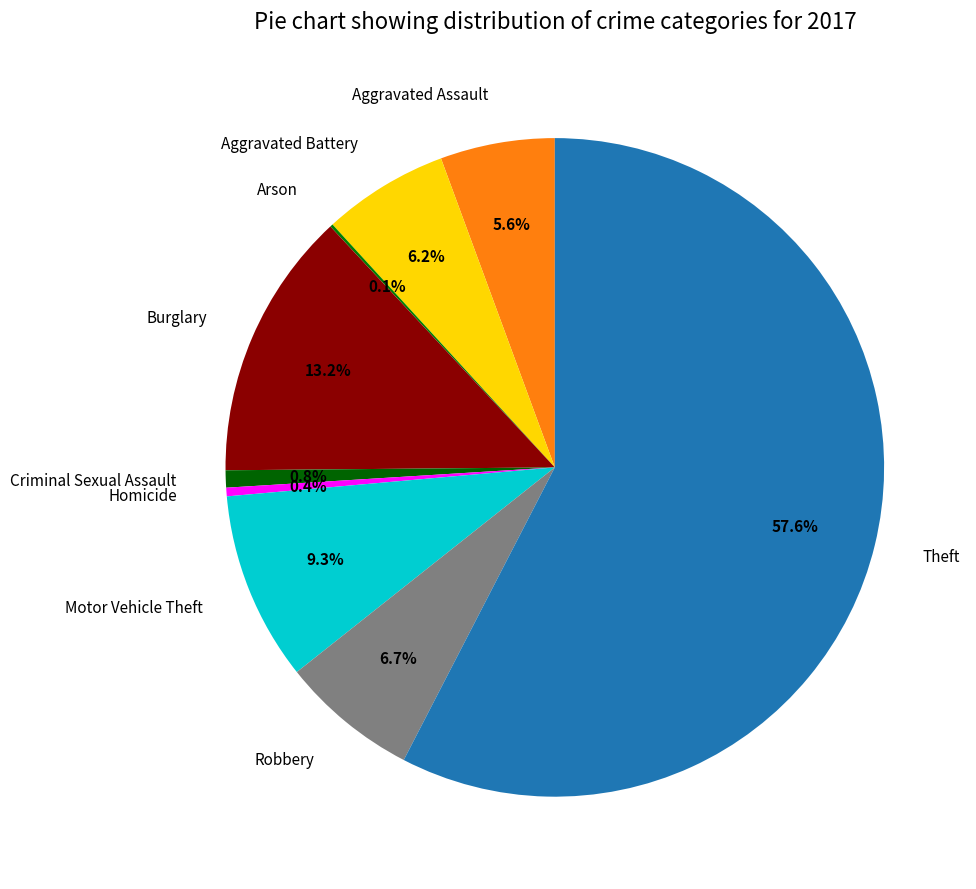

To the nearest percent, what portion does Aggravated Assault represent?

6%